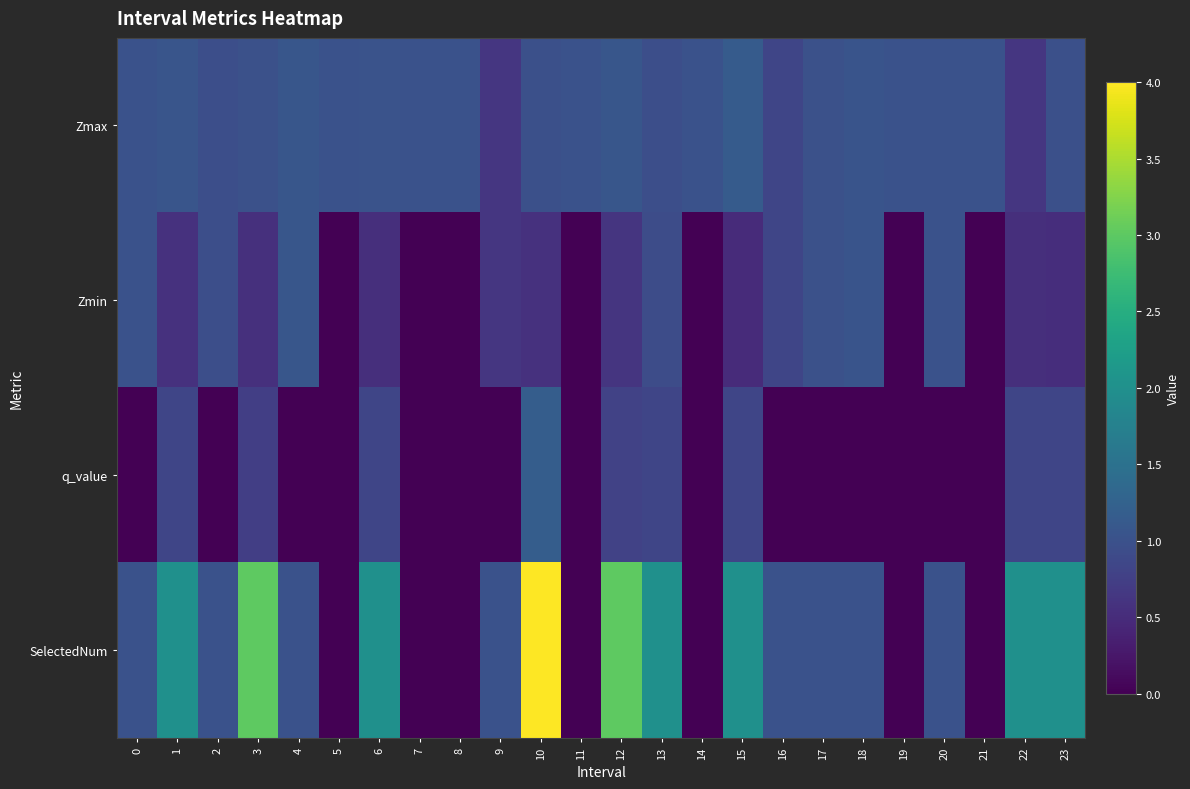

Reading right to left, extract all data points from this chart.

Zmax: 23=1.0	22=0.6	21=1.0	20=1.0	19=1.0	18=1.0	17=1.0	16=0.8	15=1.2	14=1.0	13=1.0	12=1.1	11=1.0	10=1.0	9=0.6	8=1.0	7=1.0	6=1.0	5=1.0	4=1.1	3=1.0	2=1.0	1=1.1	0=1.0
Zmin: 23=0.5	22=0.5	21=0.0	20=1.0	19=0.0	18=1.0	17=1.0	16=0.8	15=0.5	14=0.0	13=0.9	12=0.6	11=0.0	10=0.6	9=0.6	8=0.0	7=0.0	6=0.5	5=0.0	4=1.1	3=0.6	2=1.0	1=0.6	0=1.0
q_value: 23=0.8	22=0.8	21=0.0	20=0.0	19=0.0	18=0.0	17=0.0	16=0.0	15=0.8	14=0.0	13=0.8	12=0.8	11=0.0	10=1.2	9=0.0	8=0.0	7=0.0	6=0.8	5=0.0	4=0.0	3=0.7	2=0.0	1=0.8	0=0.0
SelectedNum: 23=2.0	22=2.0	21=0.0	20=1.0	19=0.0	18=1.0	17=1.0	16=1.0	15=2.0	14=0.0	13=2.0	12=3.0	11=0.0	10=4.0	9=1.0	8=0.0	7=0.0	6=2.0	5=0.0	4=1.0	3=3.0	2=1.0	1=2.0	0=1.0